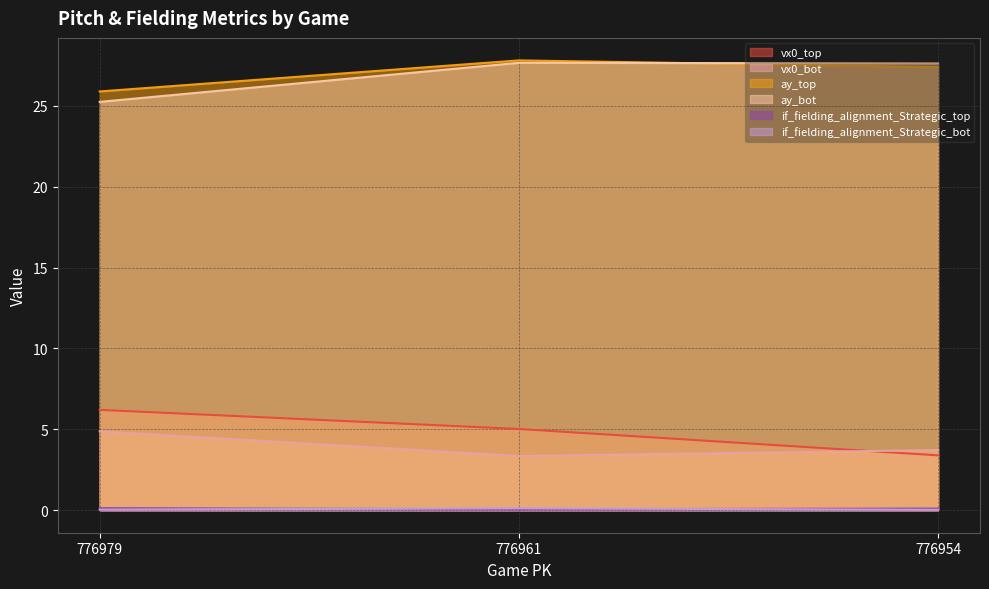

What are all the series names shown in the legend?

vx0_top, vx0_bot, ay_top, ay_bot, if_fielding_alignment_Strategic_top, if_fielding_alignment_Strategic_bot